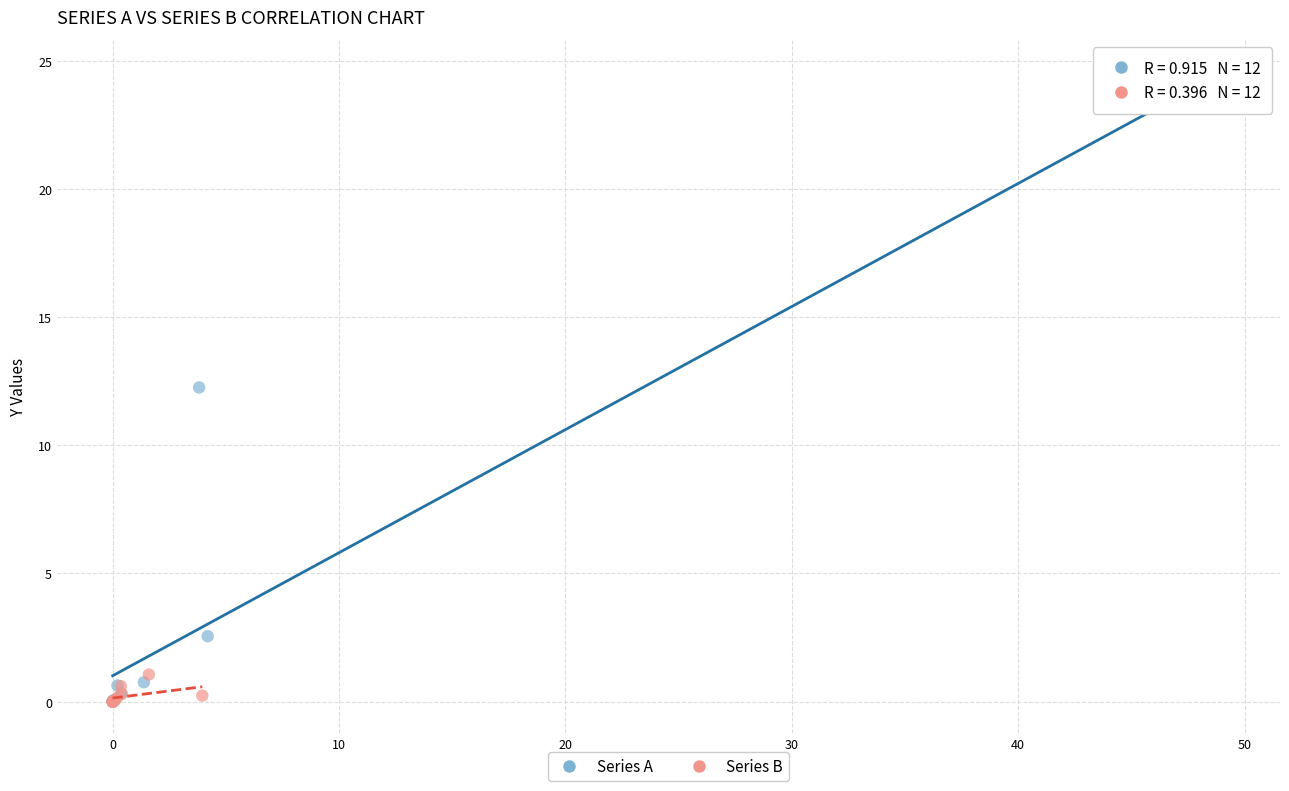

Which series contains the highest Y value?

Series A